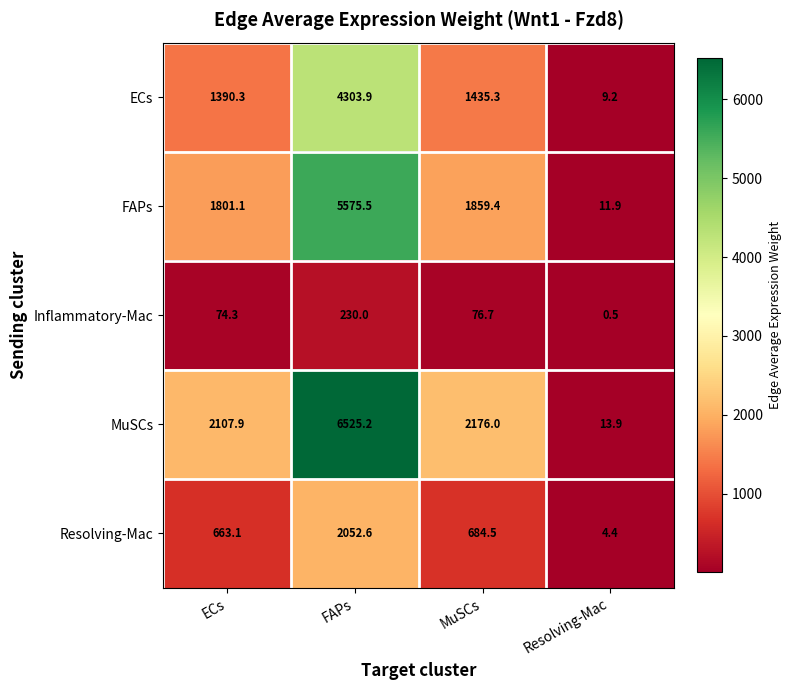

True or false: Resolving-Mac has a value of 4.4 at Resolving-Mac.

True